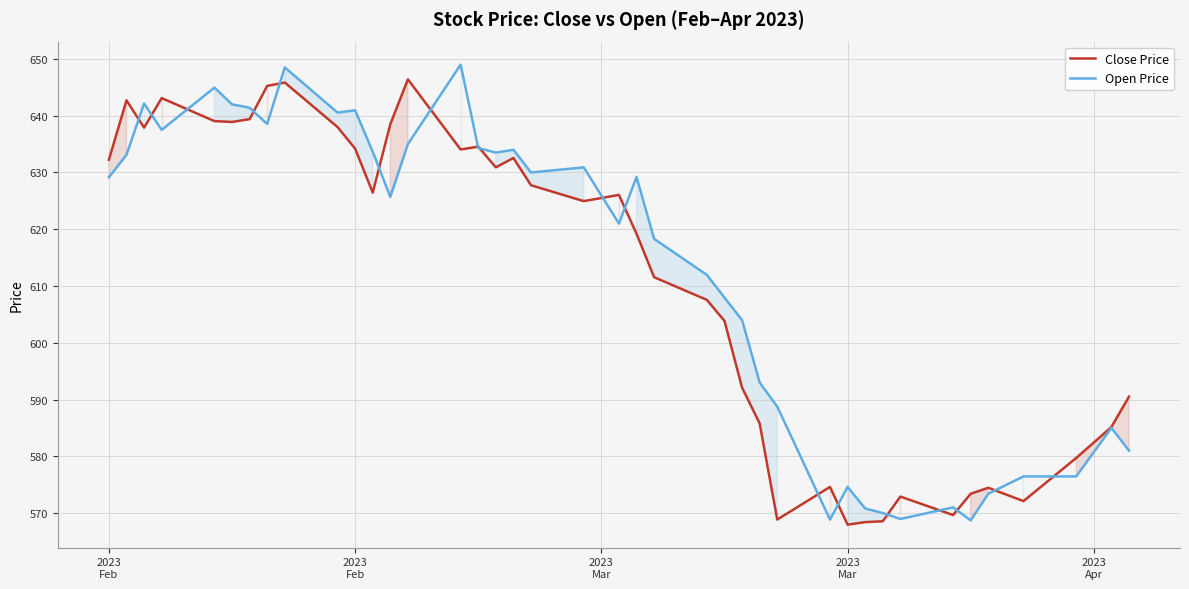

How many lines are shown in the chart?

2